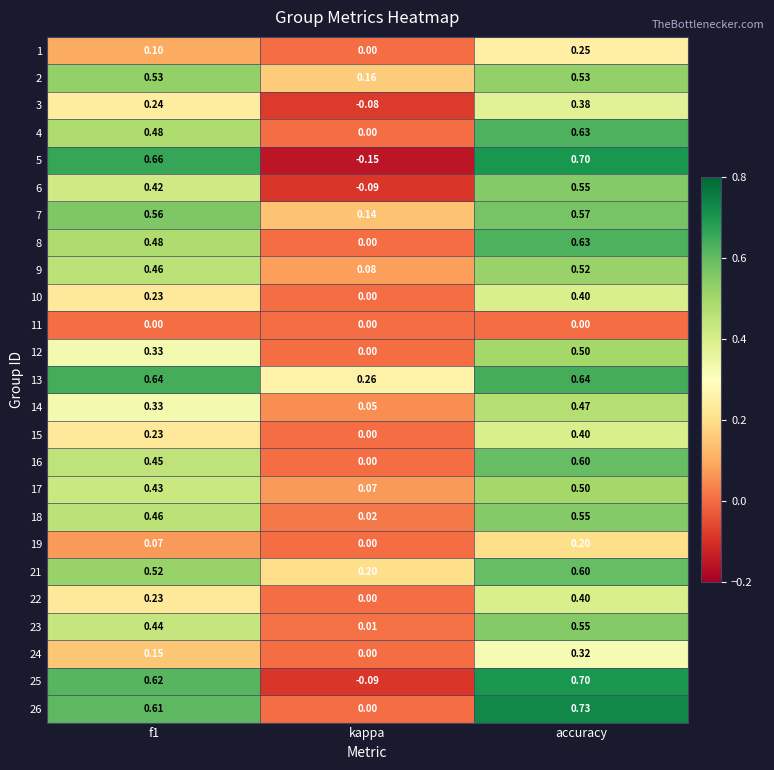

What is the spread (max minus min) of values at kappa?

0.4